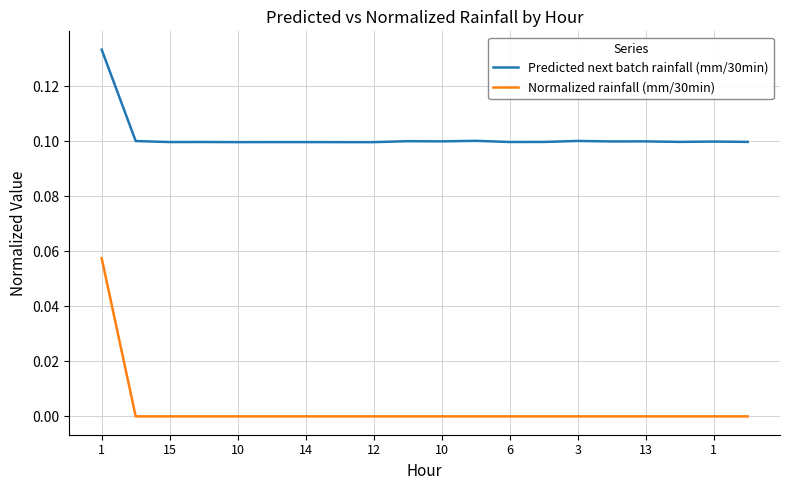

Which series has the widest spread of values?

Normalized rainfall (mm/30min)